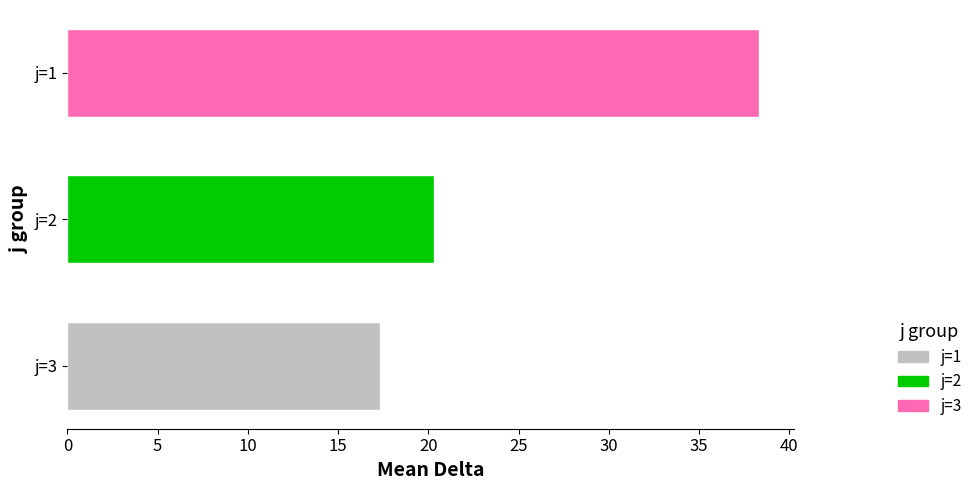

Is it true that j=3 equals 17.3 at j=2?

True